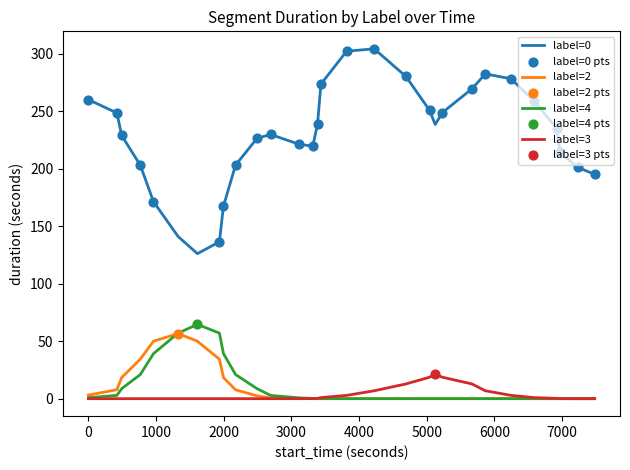

True or false: label=0 and label=4 cross at least once.

False